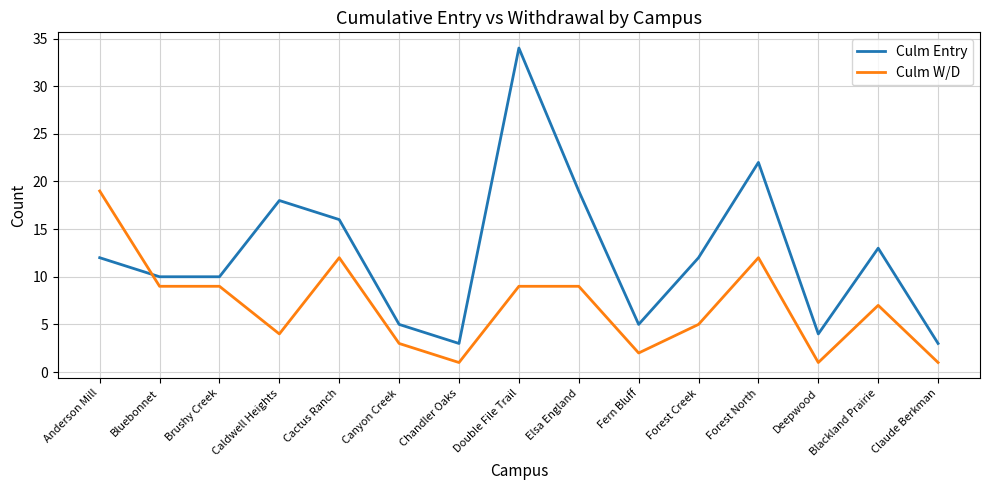

What position from the right is Forest North?

4